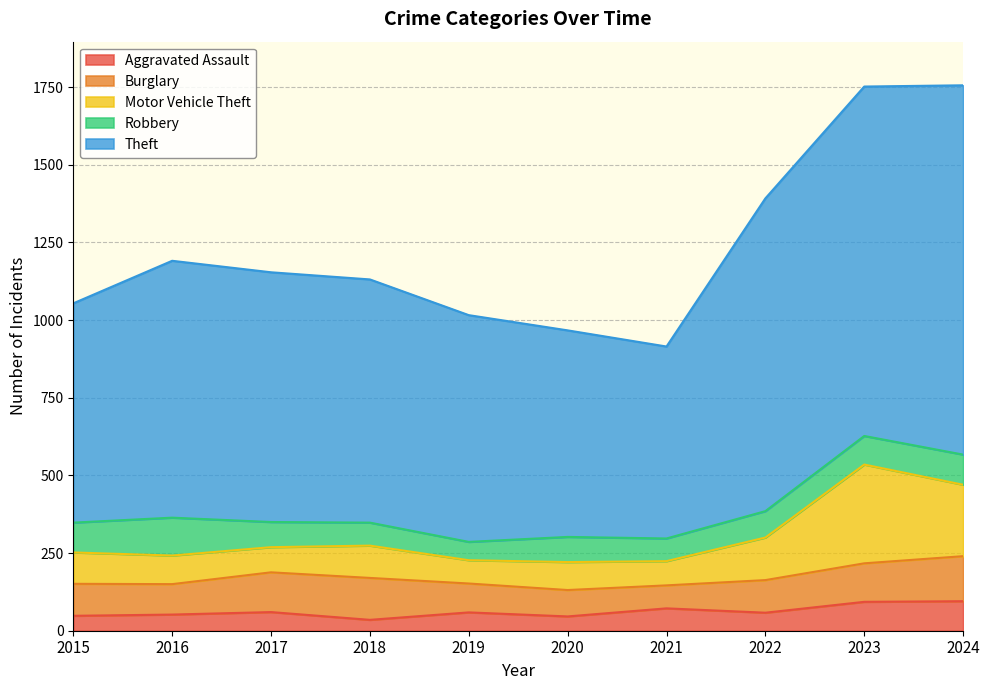

True or false: Theft has a value of 1756 at 2024.

True